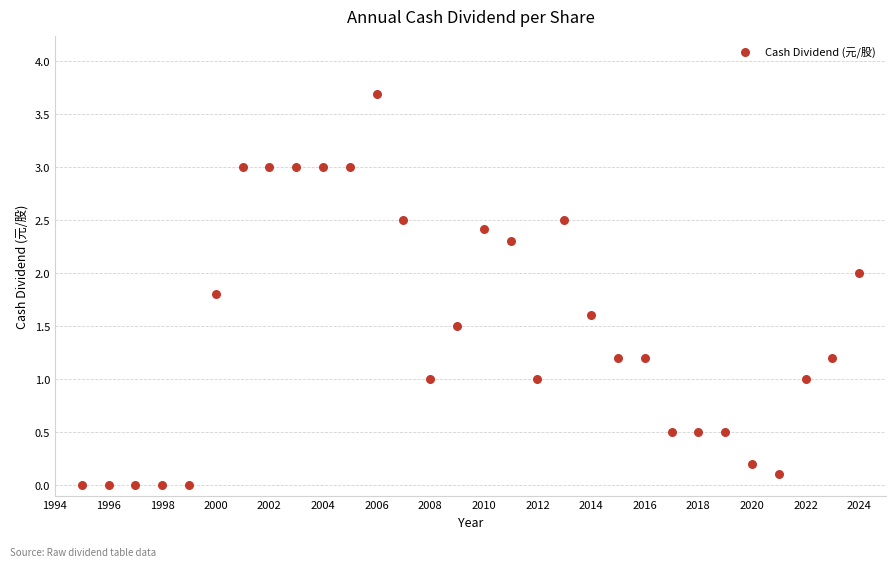

What is the range of Y values (max minus min)?

3.7